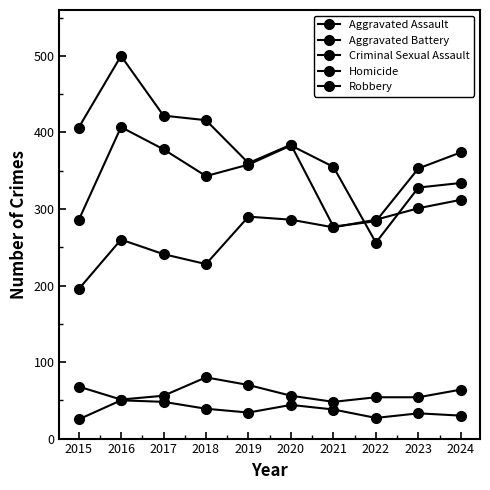

How many Homicide values are between 30 and 44?

6